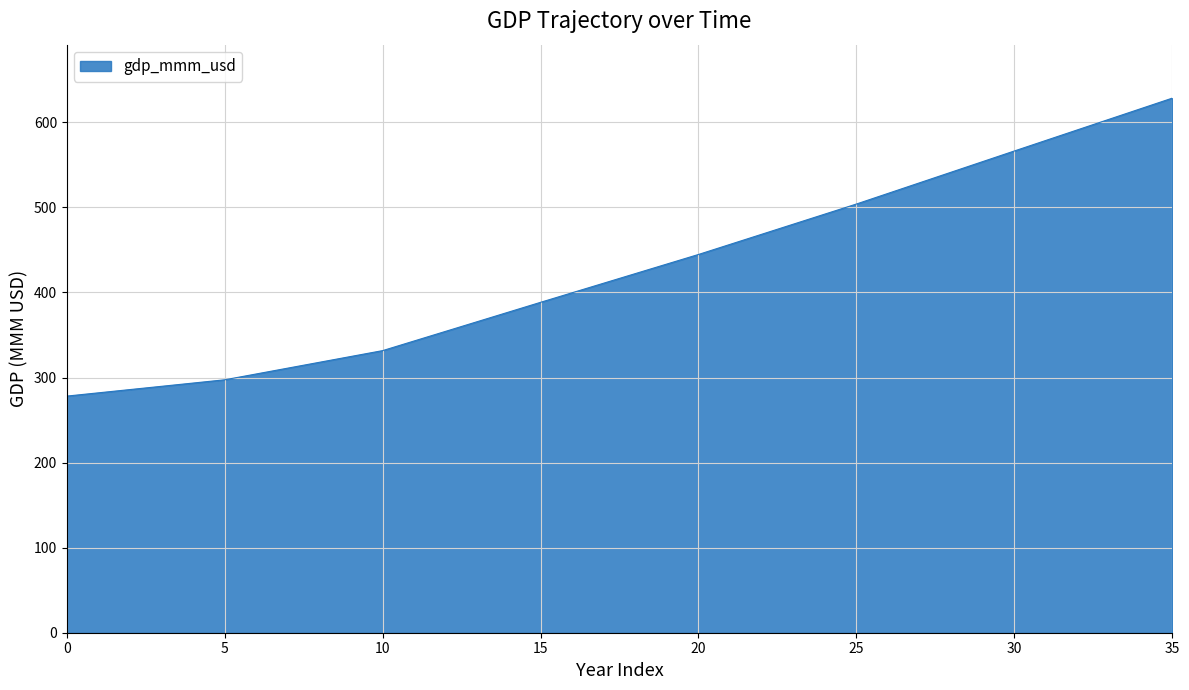

What is the sum of all values?

15383.3